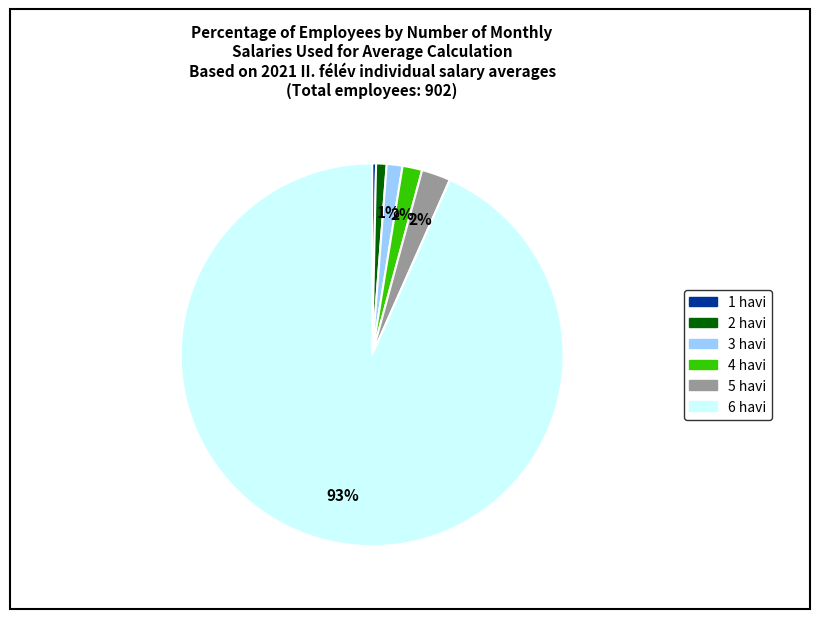

Is there a majority slice in this chart?

Yes